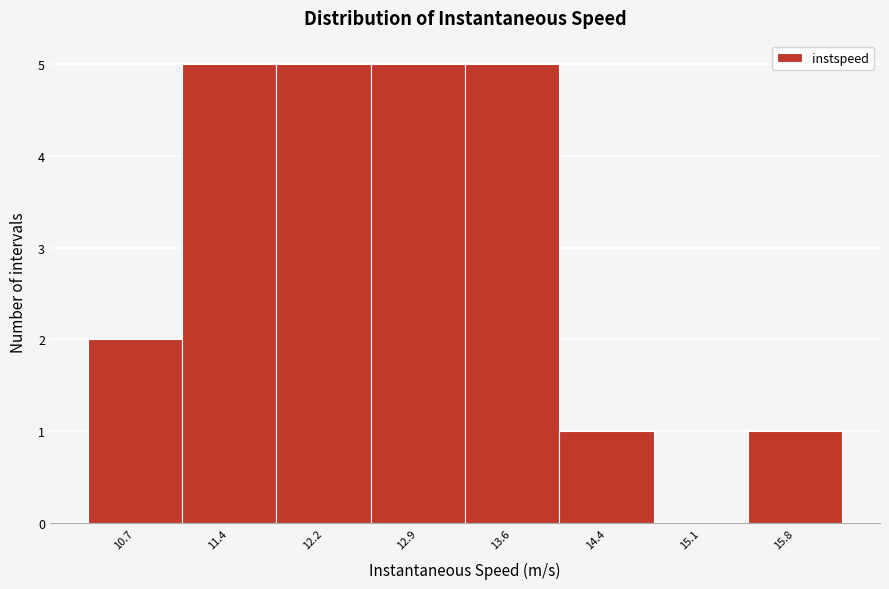

Reading left to right, transcribe this chart: for each bar, give the range it covers on the x-axis and its height. Neither the bar edges nor the heights are printed on the chart, so give them approximately, as read against the axes.

10.3 to 11.1: 2
11.1 to 11.8: 5
11.8 to 12.5: 5
12.5 to 13.3: 5
13.3 to 14.0: 5
14.0 to 14.7: 1
14.7 to 15.5: 0
15.5 to 16.2: 1